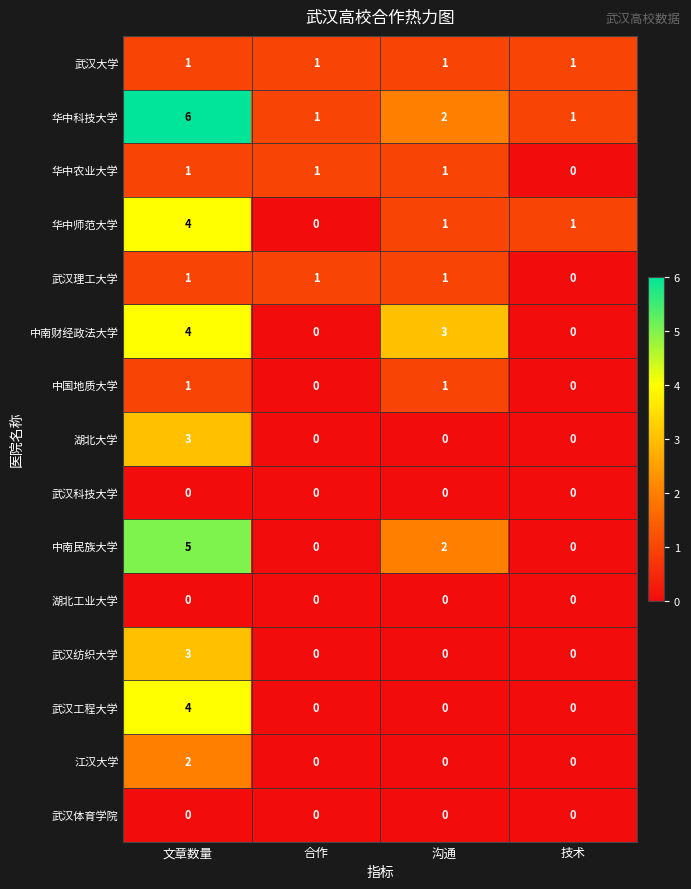

Which series changed the most between 沟通 and 技术?

中南财经政法大学